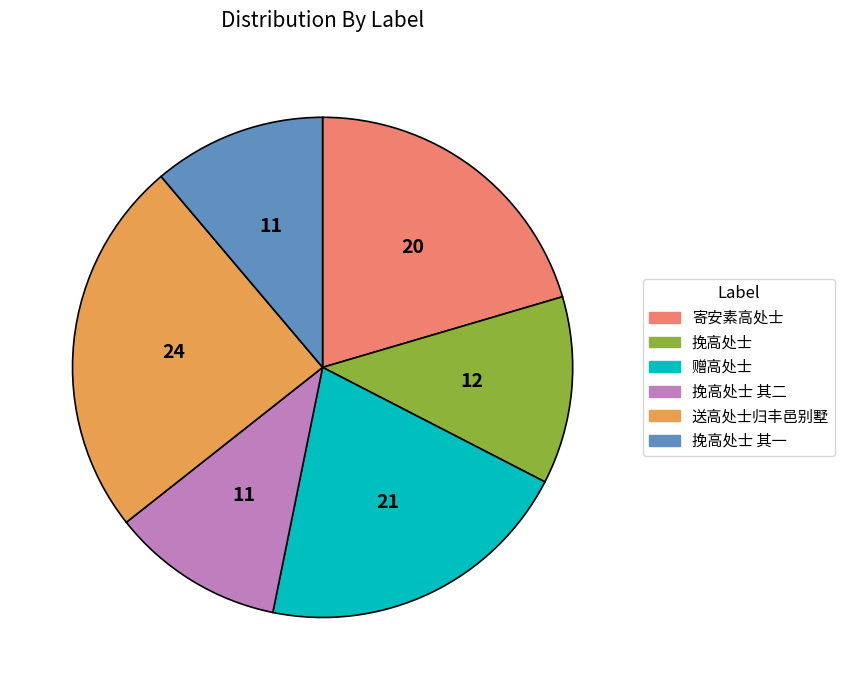

Is the sum of 寄安素高处士 and 挽高处士 greater than half?

No